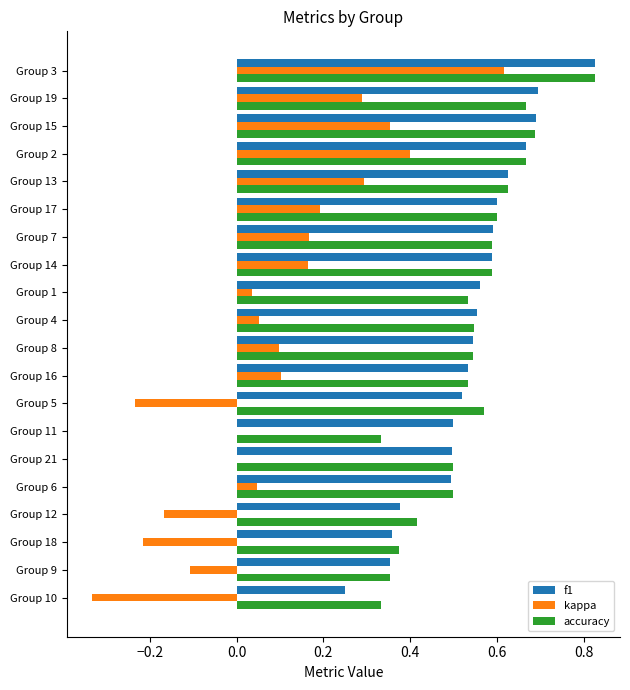

True or false: kappa has a value of 0.3 at Group 13.

True